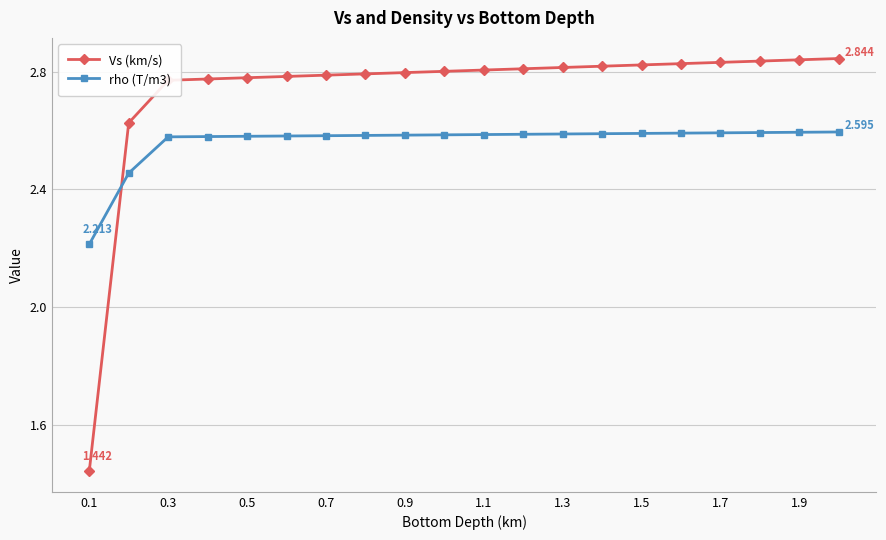

What are all the series names shown in the legend?

Vs (km/s), rho (T/m3)